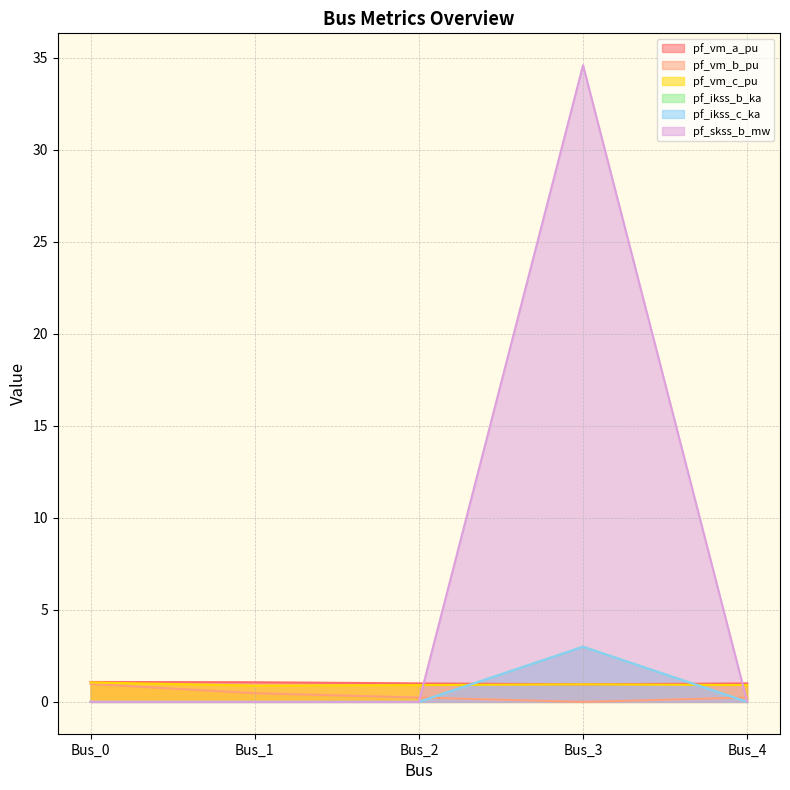

At Bus_0, list the series in order from largest to smallest.

pf_vm_a_pu, pf_vm_c_pu, pf_vm_b_pu, pf_ikss_b_ka, pf_ikss_c_ka, pf_skss_b_mw